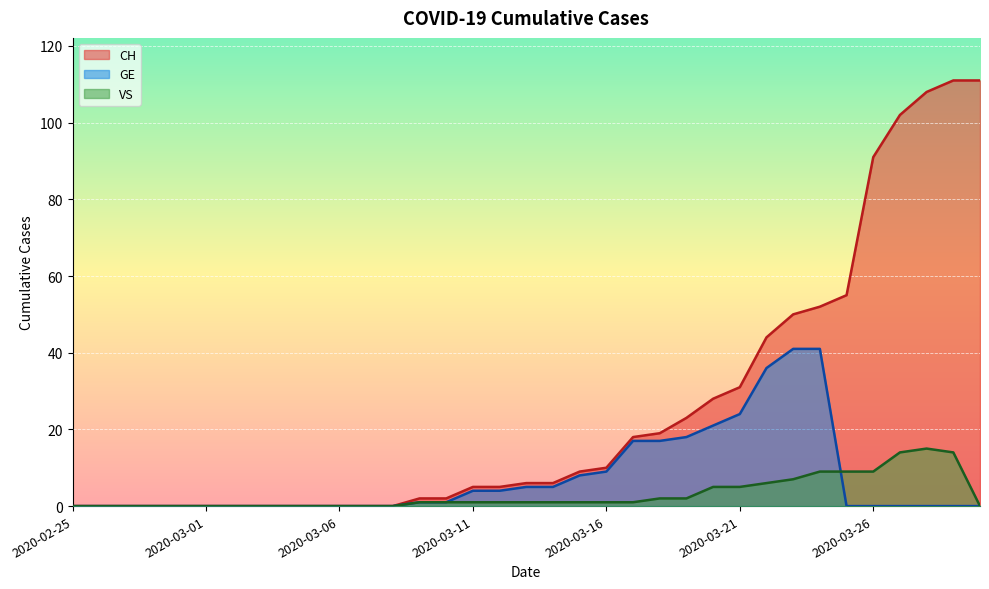

What is the label of the 16th point from the right?

2020-03-15